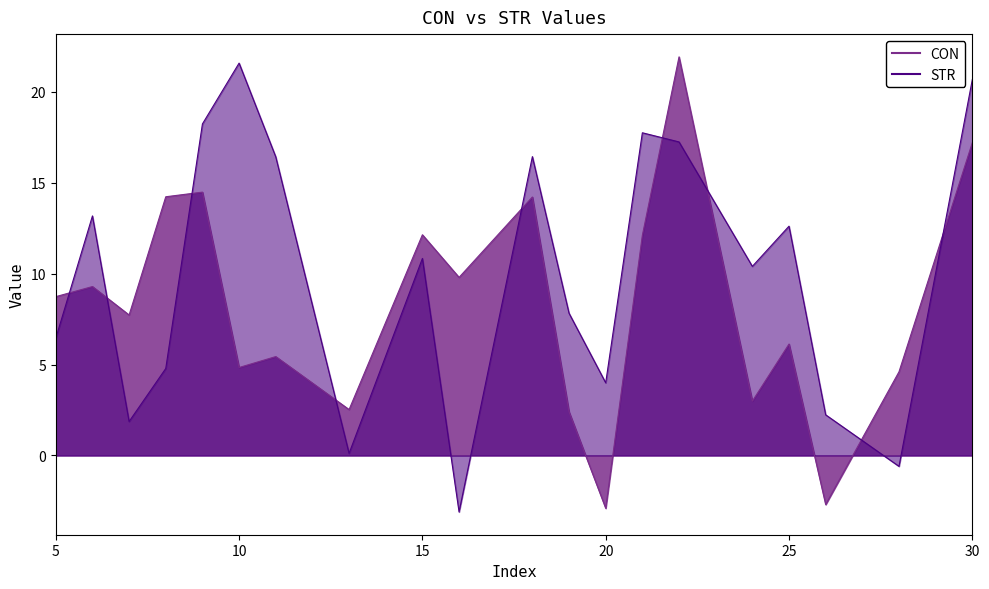

How many values in the STR series are below 10?

9